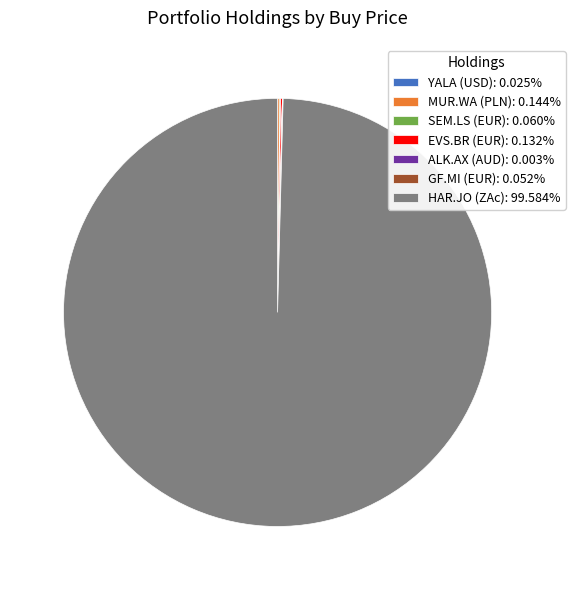

Does any single category account for the majority?

Yes